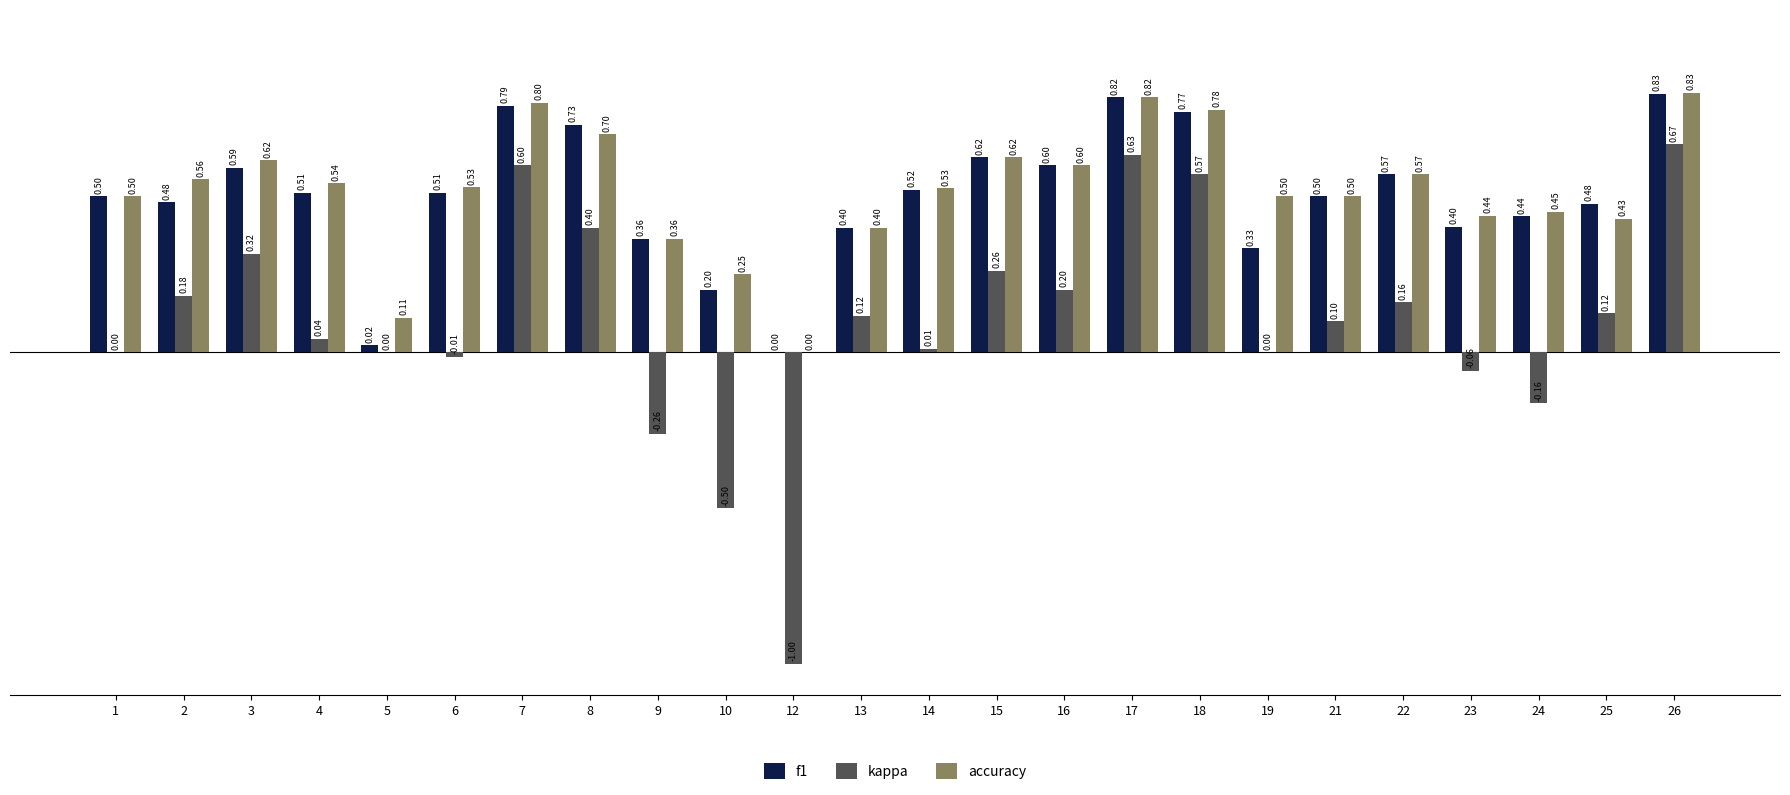

Which series changed the most between 1 and 19?

f1